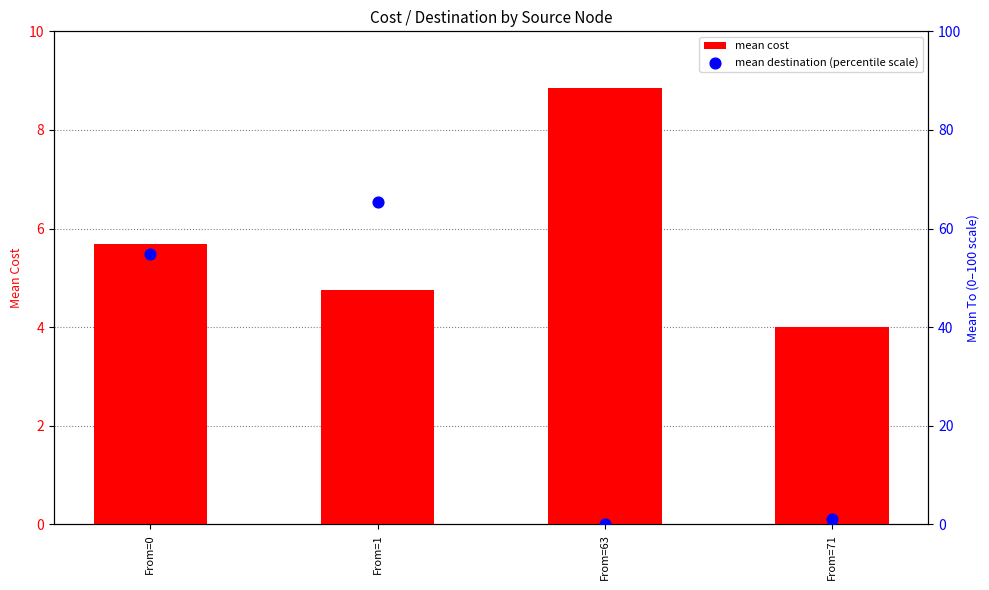

Is the value of mean cost at From=71 greater than the value of mean destination (percentile scale) at From=71?

Yes